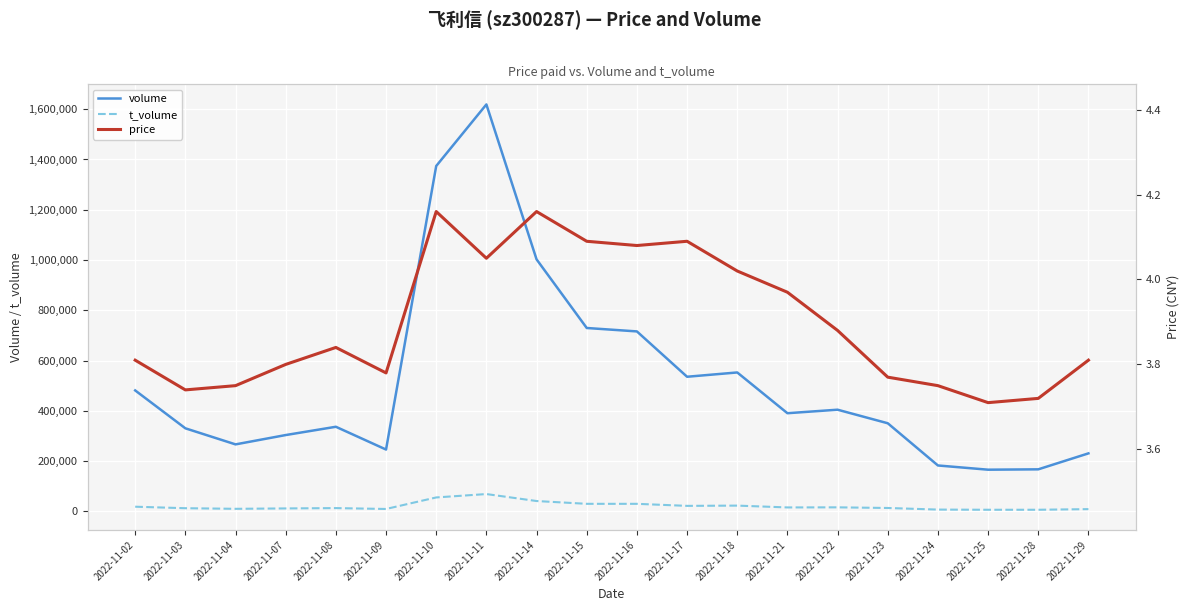

List the series in order of their peak value, lowest first.

price, t_volume, volume